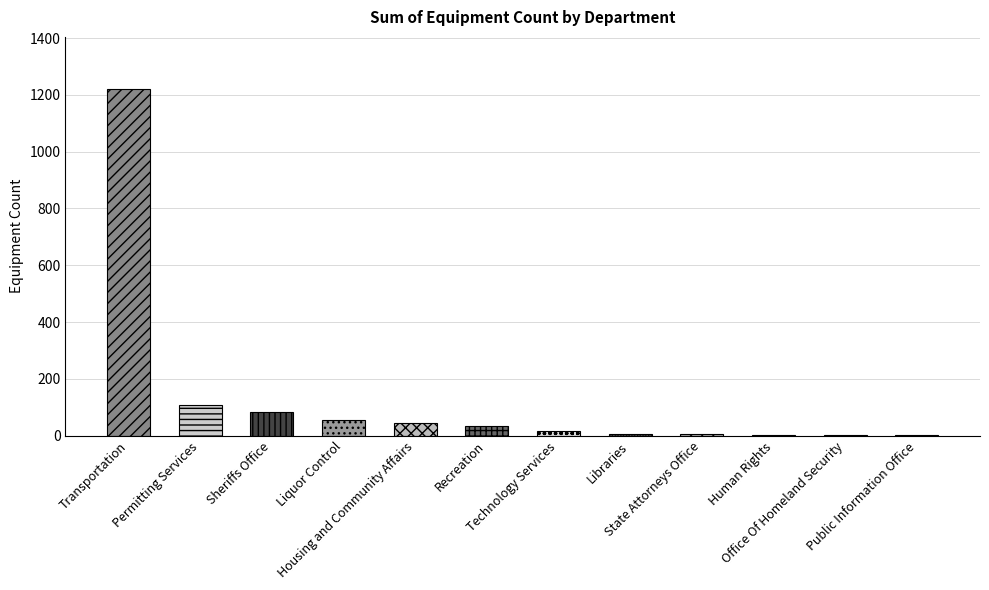

Reading left to right, list all the values displayed in this chart.

1221	109	85	56	45	35	16	6	5	2	1	1